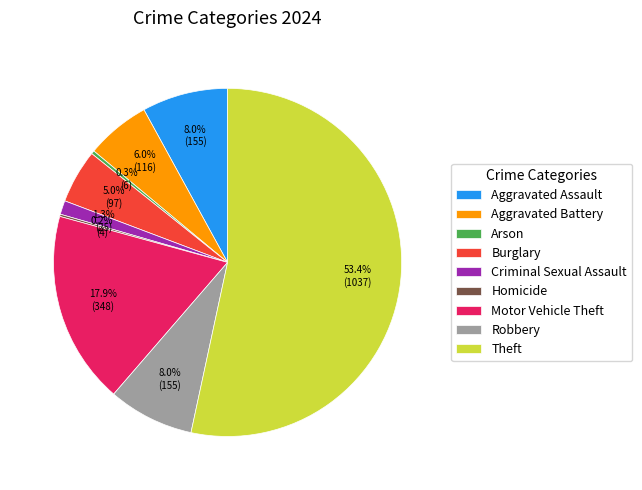

Combined, what portion of the pie is Aggravated Battery and Burglary?

11.0%